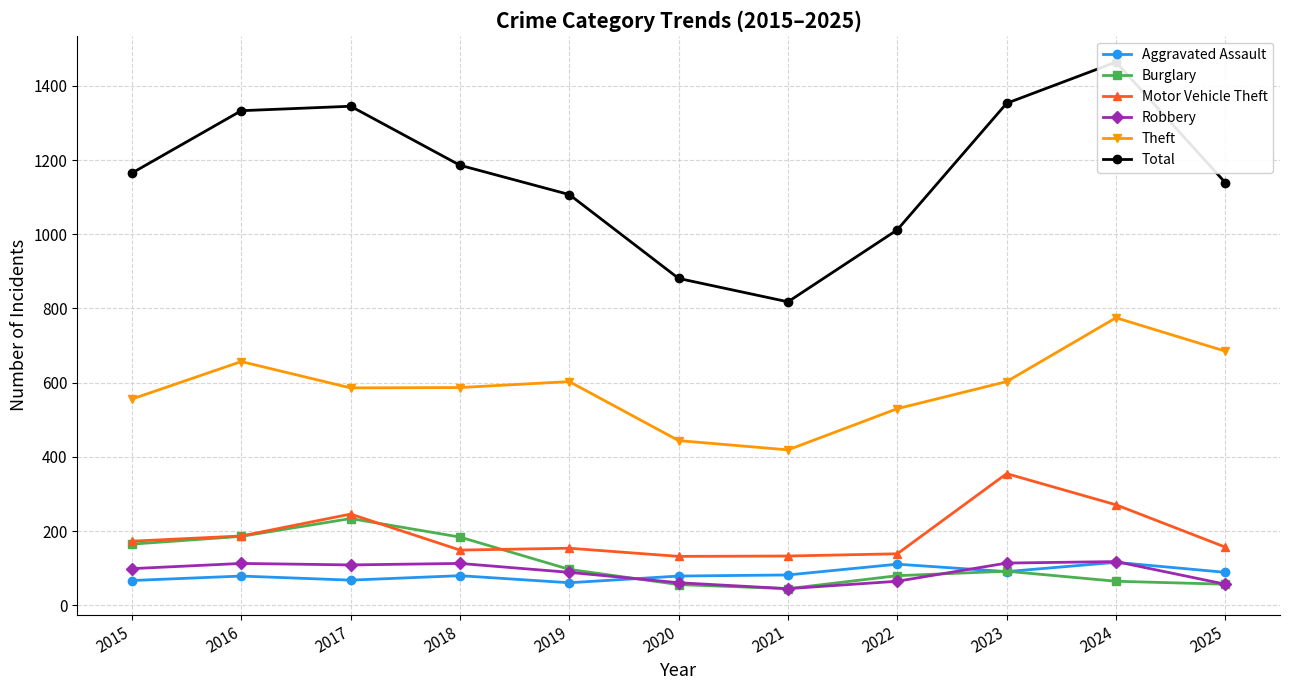

True or false: Theft and Robbery cross at least once.

False